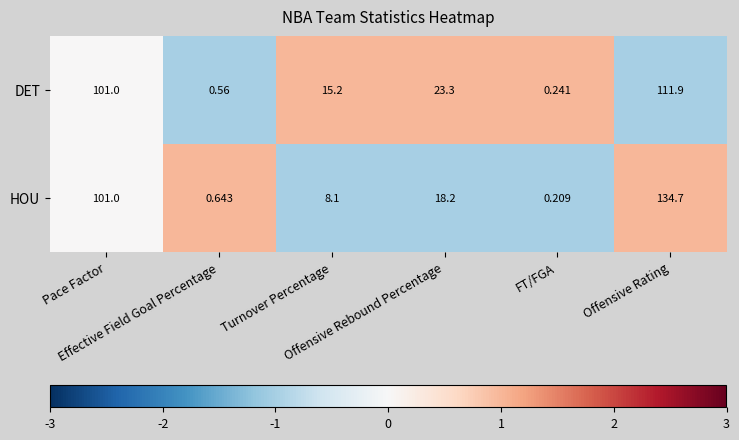

Which series has the widest spread of values?

HOU